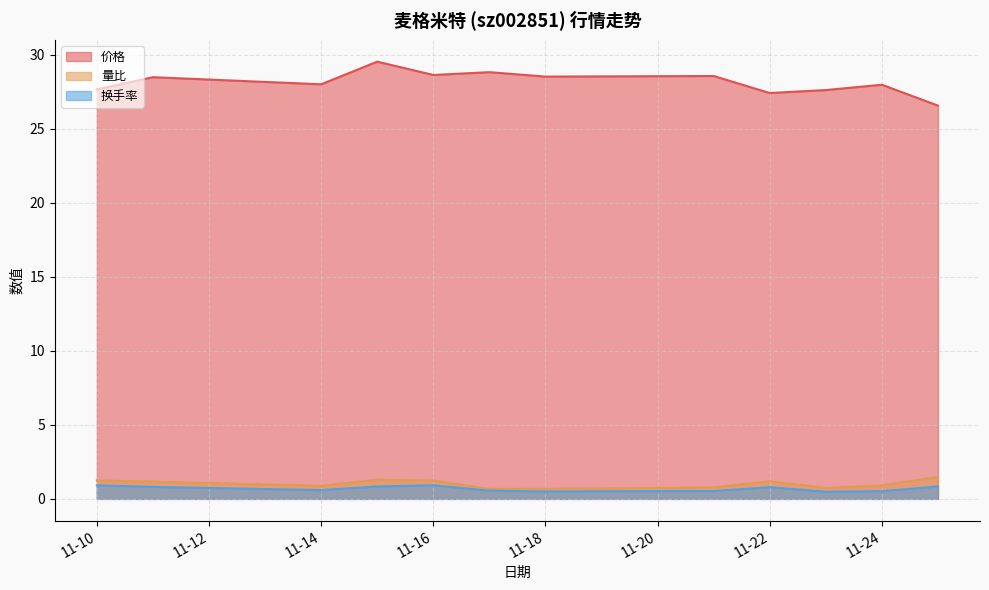

True or false: 价格 and 量比 intersect in this chart.

False